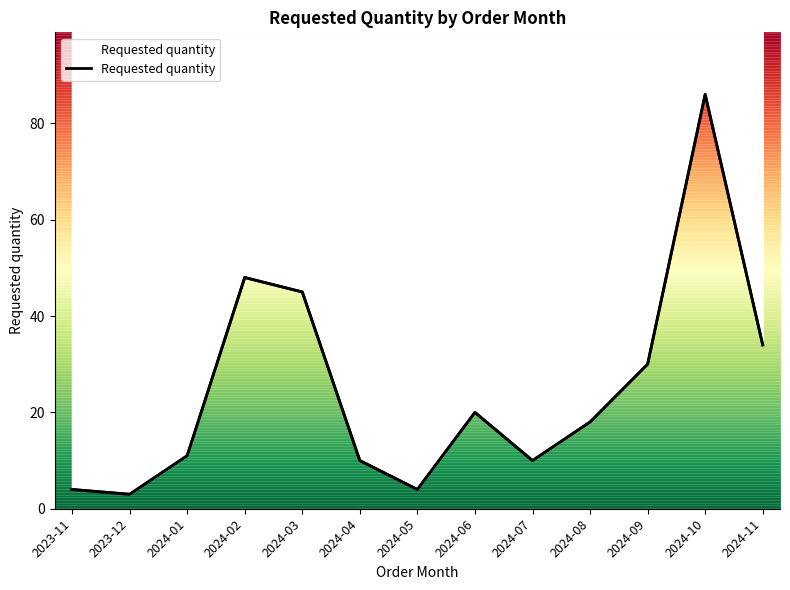

How many interior local peaks (higher than both neighbors) does the data have?

3